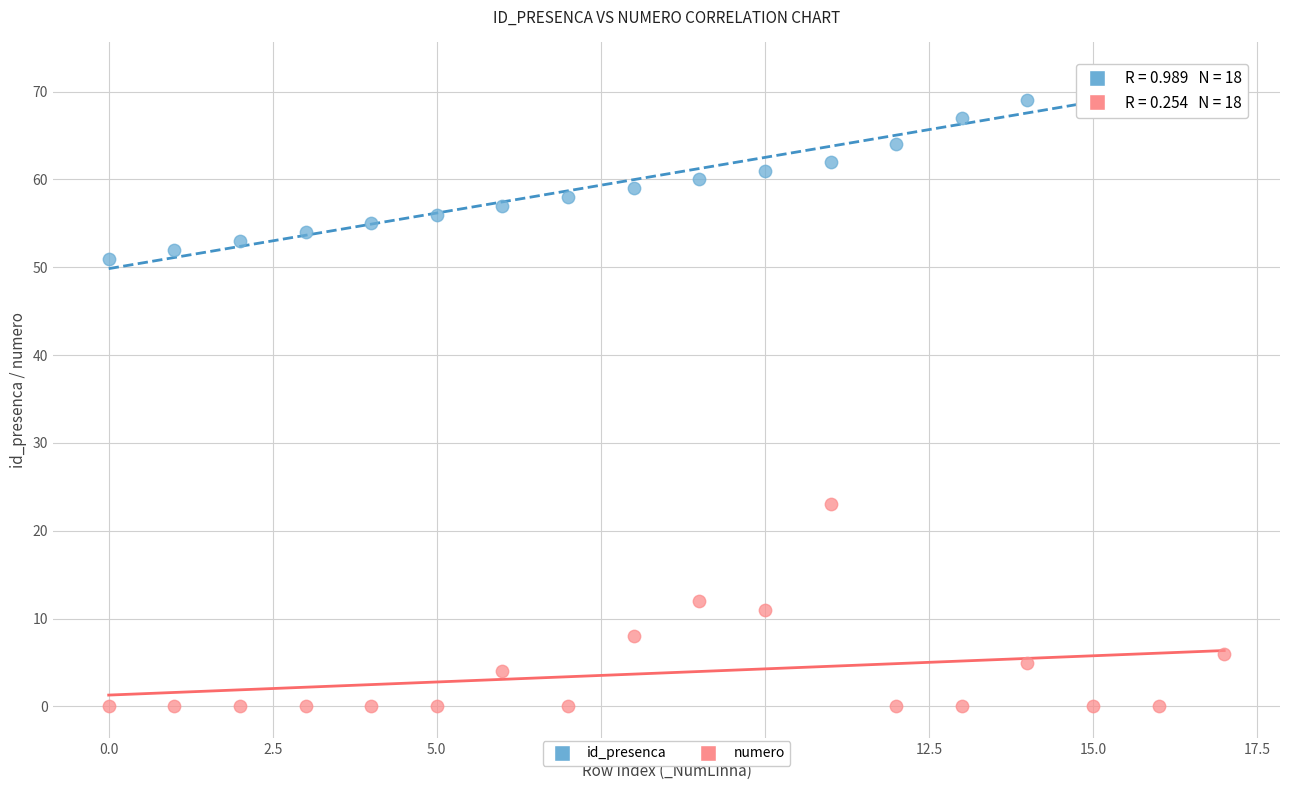

Which series contains the highest Y value?

id_presenca